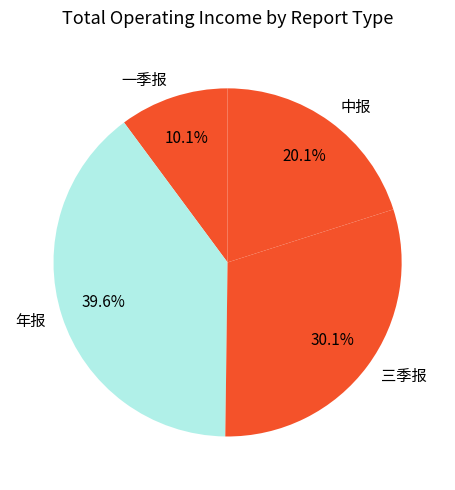

Is the sum of 一季报 and 三季报 greater than half?

No